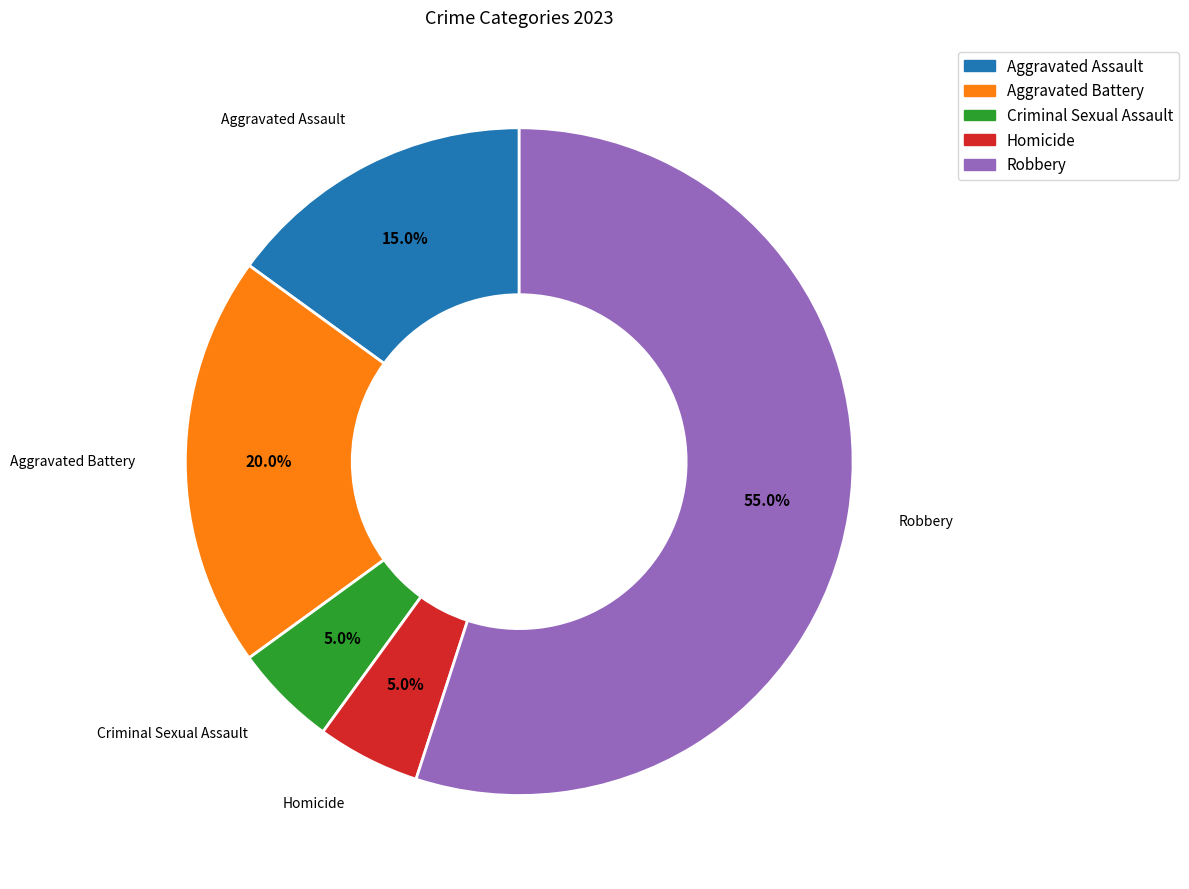

Is there any slice that represents more than half of the pie?

Yes